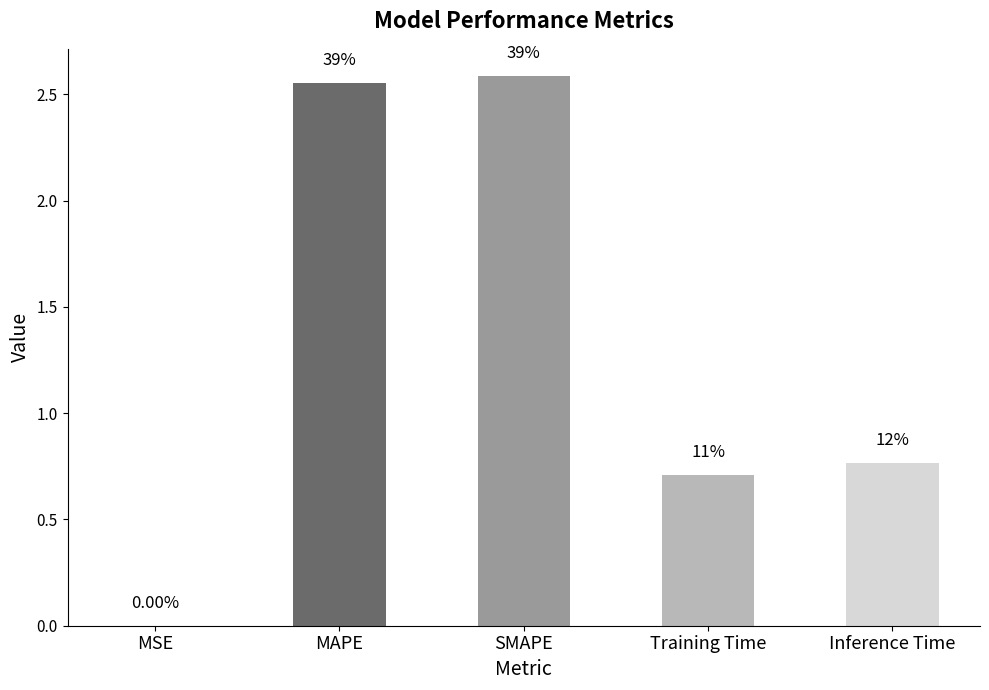

What is the average value?

1.3